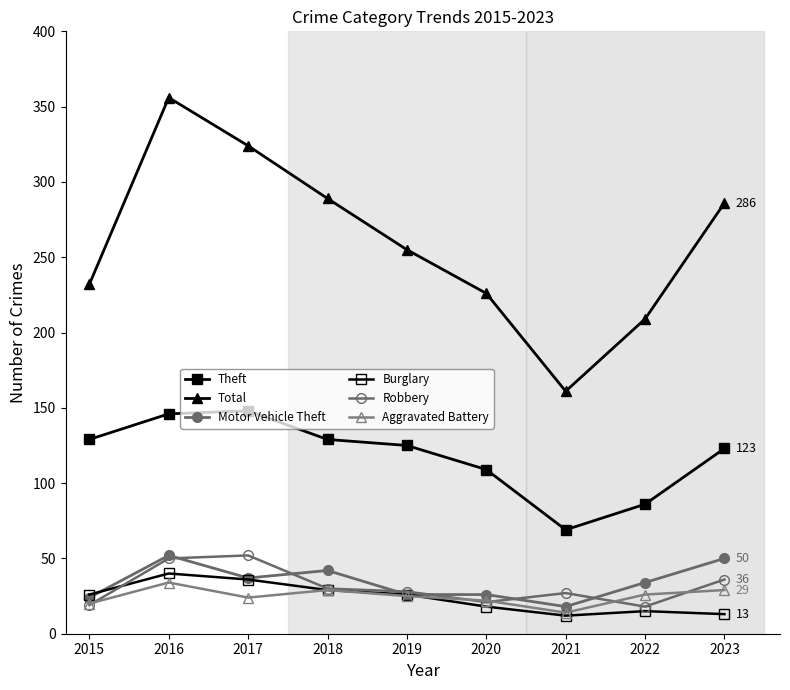

Is it true that Motor Vehicle Theft equals 34 at 2022?

True